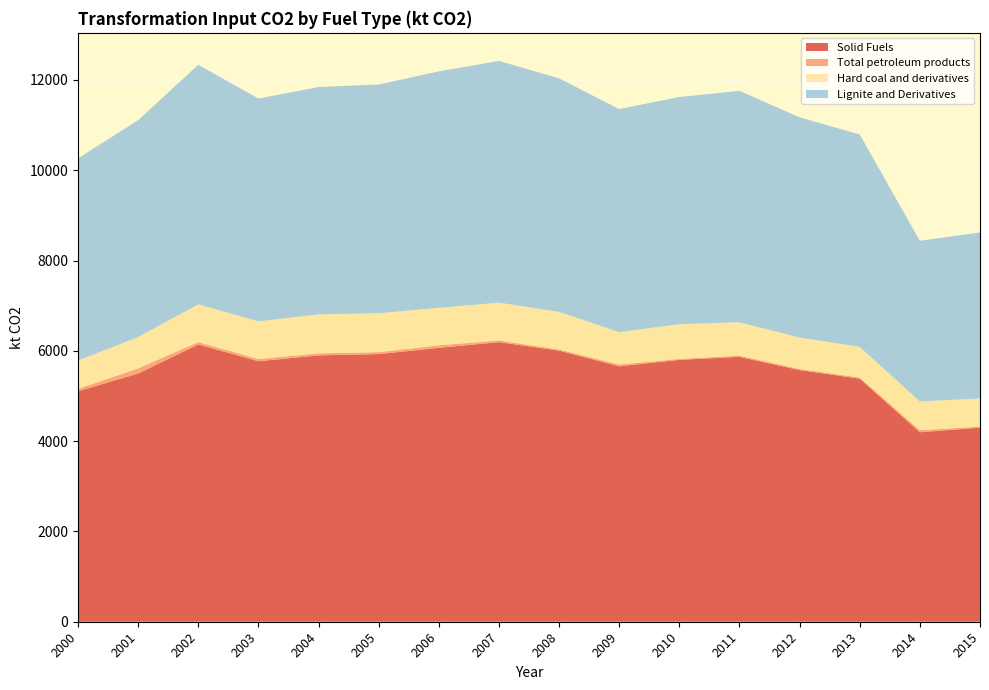

Reading left to right, list all the values displayed in this chart.

Solid Fuels: 2000=5104.8	2001=5496.9	2002=6141.4	2003=5768.9	2004=5899.3	2005=5927.2	2006=6066.9	2007=6192.1	2008=6004.9	2009=5656.9	2010=5799.9	2011=5866.9	2012=5573.2	2013=5383.5	2014=4196.6	2015=4298.4
Total petroleum products: 2000=53.1	2001=113.5	2002=53.1	2003=50.2	2004=43.9	2005=43.8	2006=56.4	2007=37.8	2008=25.1	2009=40.9	2010=22.1	2011=25.2	2012=25.3	2013=25.2	2014=44.0	2015=25.3
Hard coal and derivatives: 2000=626.0	2001=695.6	2002=835.3	2003=833.7	2004=865.1	2005=861.5	2006=828.8	2007=837.3	2008=833.7	2009=716.1	2010=768.7	2011=739.9	2012=696.9	2013=678.9	2014=638.5	2015=622.1
Lignite and Derivatives: 2000=4478.9	2001=4801.3	2002=5306.1	2003=4935.3	2004=5034.2	2005=5065.7	2006=5238.1	2007=5354.8	2008=5171.1	2009=4940.8	2010=5031.1	2011=5127.0	2012=4876.2	2013=4704.6	2014=3558.1	2015=3676.2